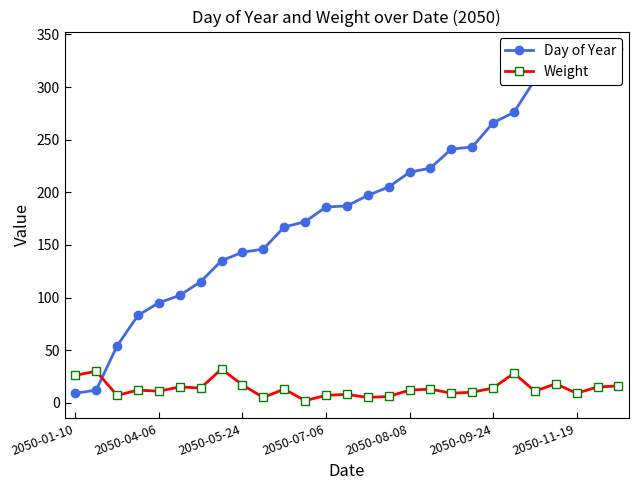

Which series has the largest total across all categories?

Day of Year